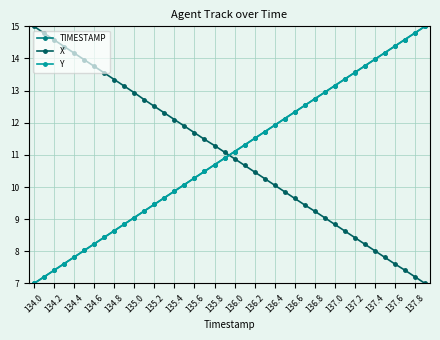

What is the highest value of the Y series?

15.0